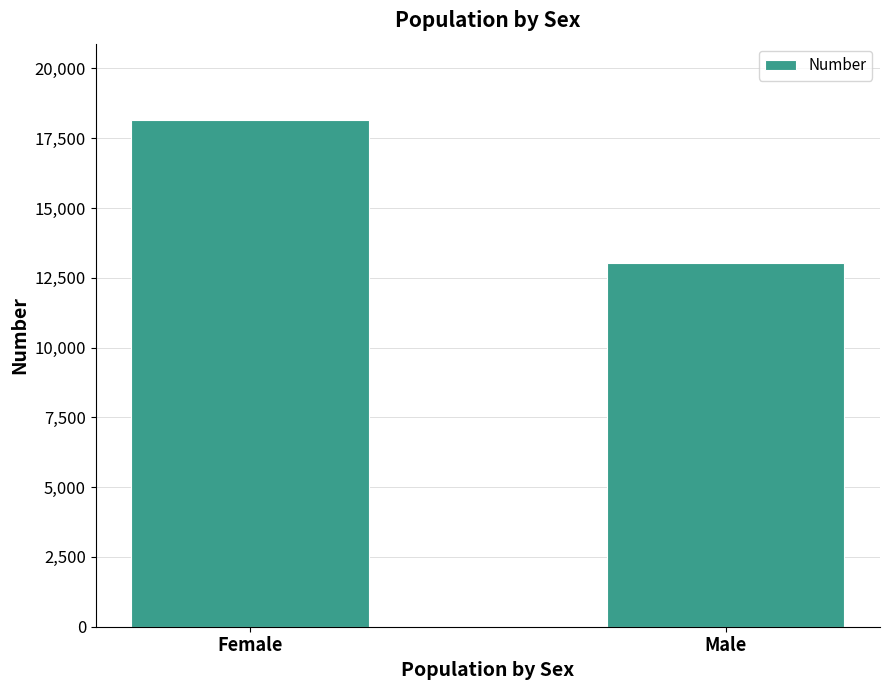

Rank the categories by value from lowest to highest.

Male, Female